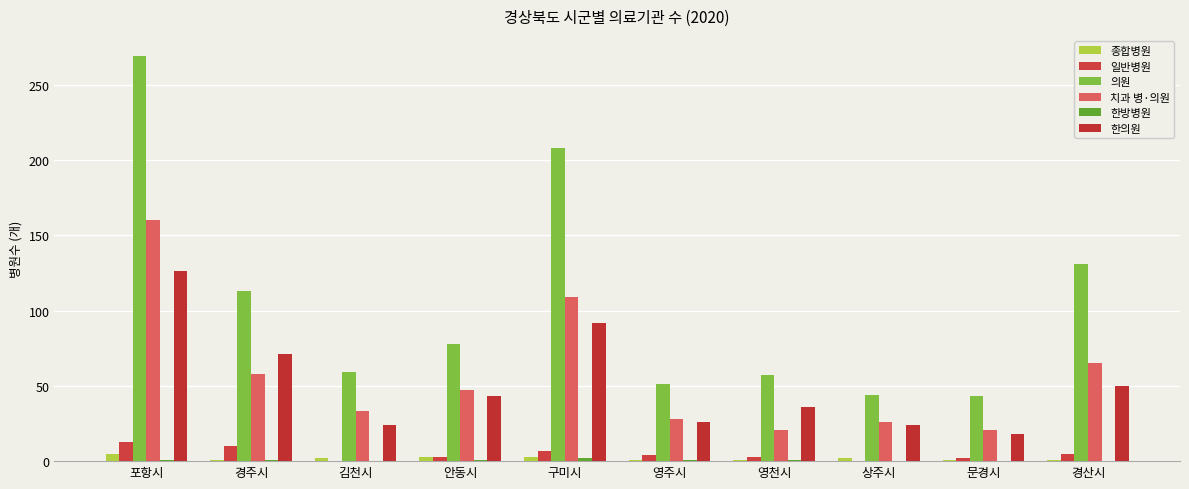

Which category has the highest value across all series?

포항시